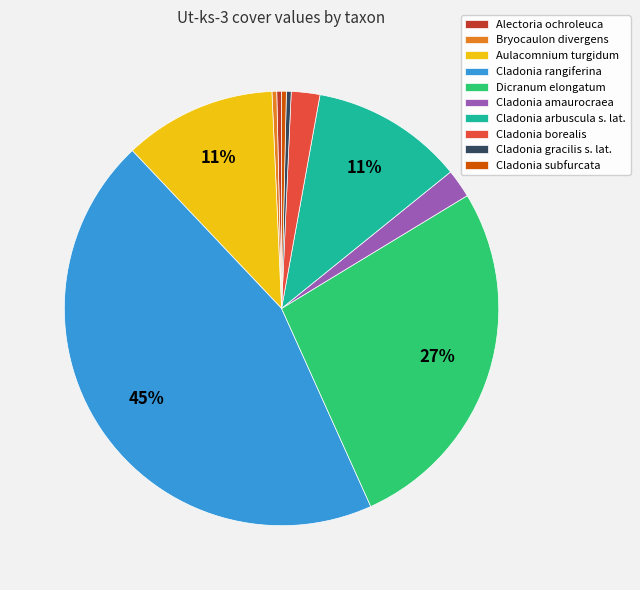

Is there any slice that represents more than half of the pie?

No